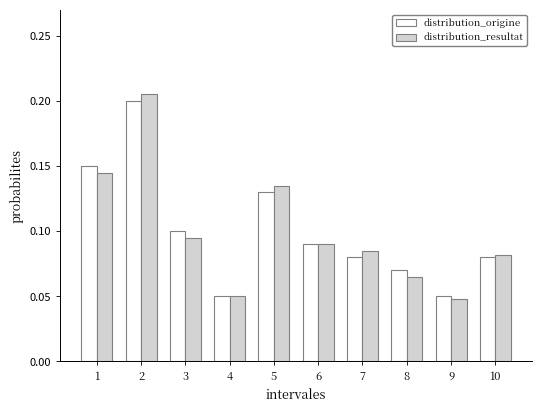

Count the distribution_origine values in the range 0 to 1.

10